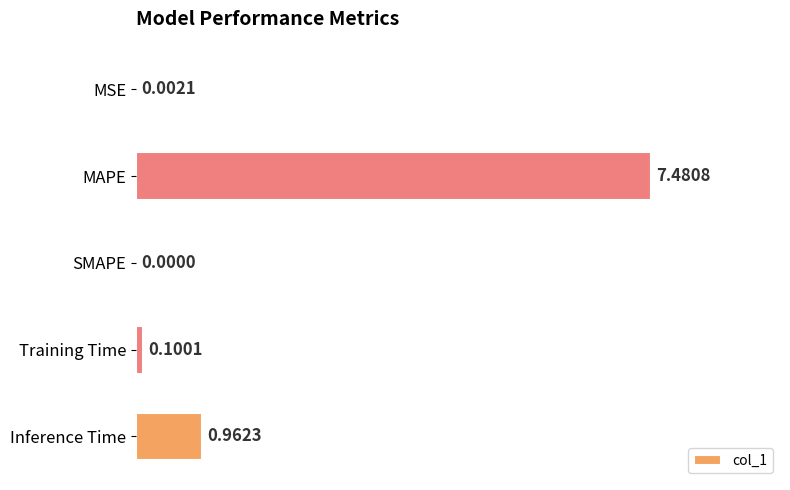

Between SMAPE and MAPE, which is larger?

MAPE